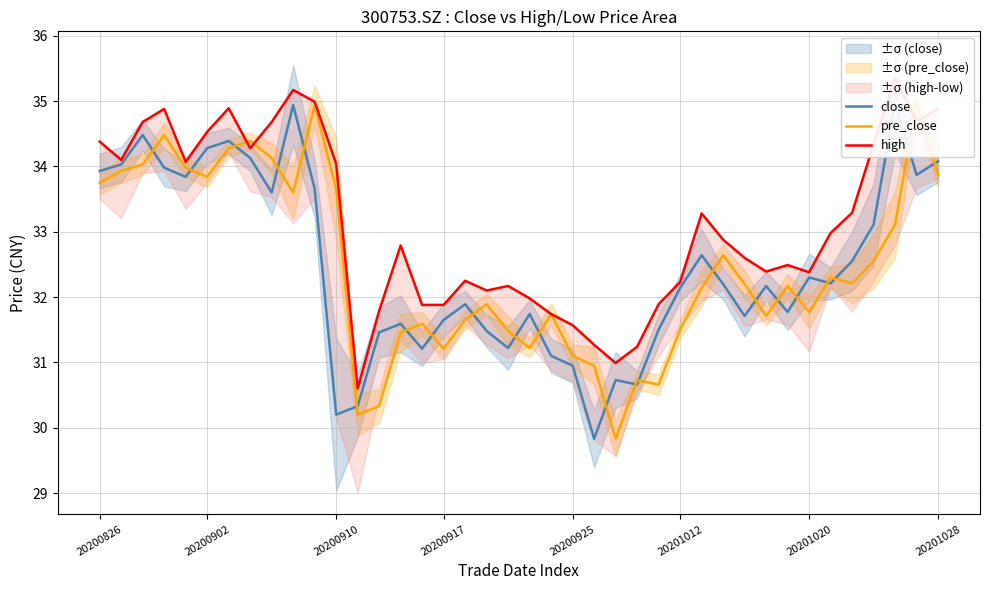

Reading right to left, list all the values displayed in this chart.

close: 34.1	33.9	35.0	33.1	32.5	32.2	32.3	31.8	32.2	31.7	32.2	32.6	32.1	31.5	30.7	30.7	29.8	30.9	31.1	31.7	31.2	31.5	31.9	31.6	31.2	31.6	31.5	30.3	30.2	33.7	34.9	33.6	34.1	34.4	34.3	33.8	34.0	34.5	34.0	33.9
pre_close: 33.9	35.0	33.1	32.5	32.2	32.3	31.8	32.2	31.7	32.2	32.6	32.1	31.5	30.7	30.7	29.8	30.9	31.1	31.7	31.2	31.5	31.9	31.6	31.2	31.6	31.5	30.3	30.2	33.7	34.9	33.6	34.1	34.4	34.3	33.8	34.0	34.5	34.0	33.9	33.8
high: 34.9	34.7	35.4	34.3	33.3	33.0	32.4	32.5	32.4	32.6	32.9	33.3	32.2	31.9	31.2	31.0	31.3	31.6	31.7	32.0	32.2	32.1	32.2	31.9	31.9	32.8	31.8	30.6	34.0	35.0	35.2	34.7	34.3	34.9	34.5	34.1	34.9	34.7	34.1	34.4